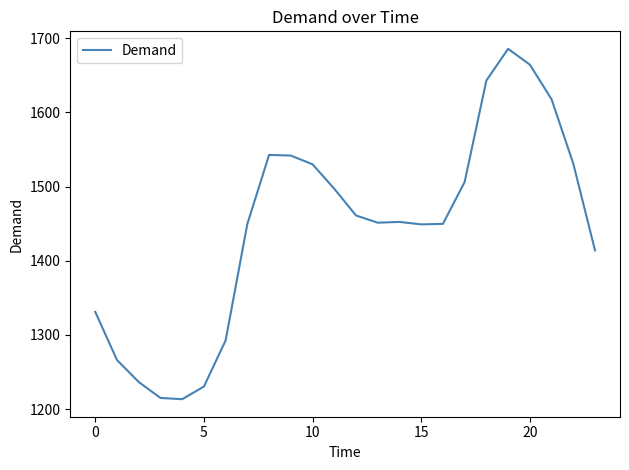

What is the maximum value shown in the chart?

1685.8